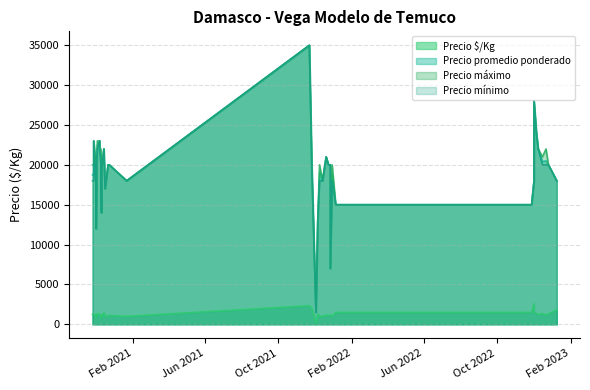

True or false: Precio promedio ponderado has a value of 13144 at 37.

False